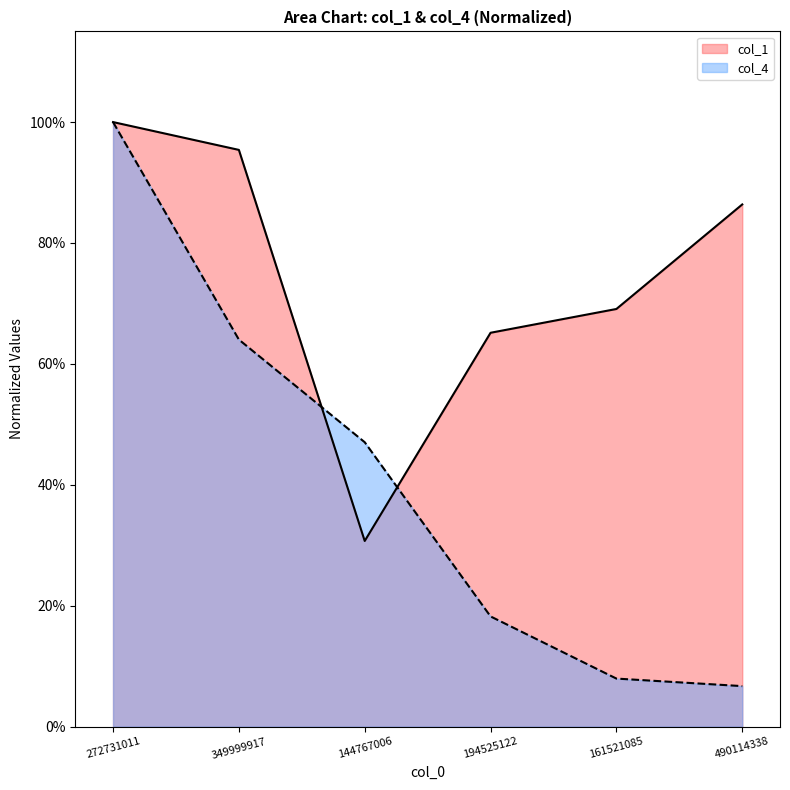

Which series has the largest total across all categories?

col_1